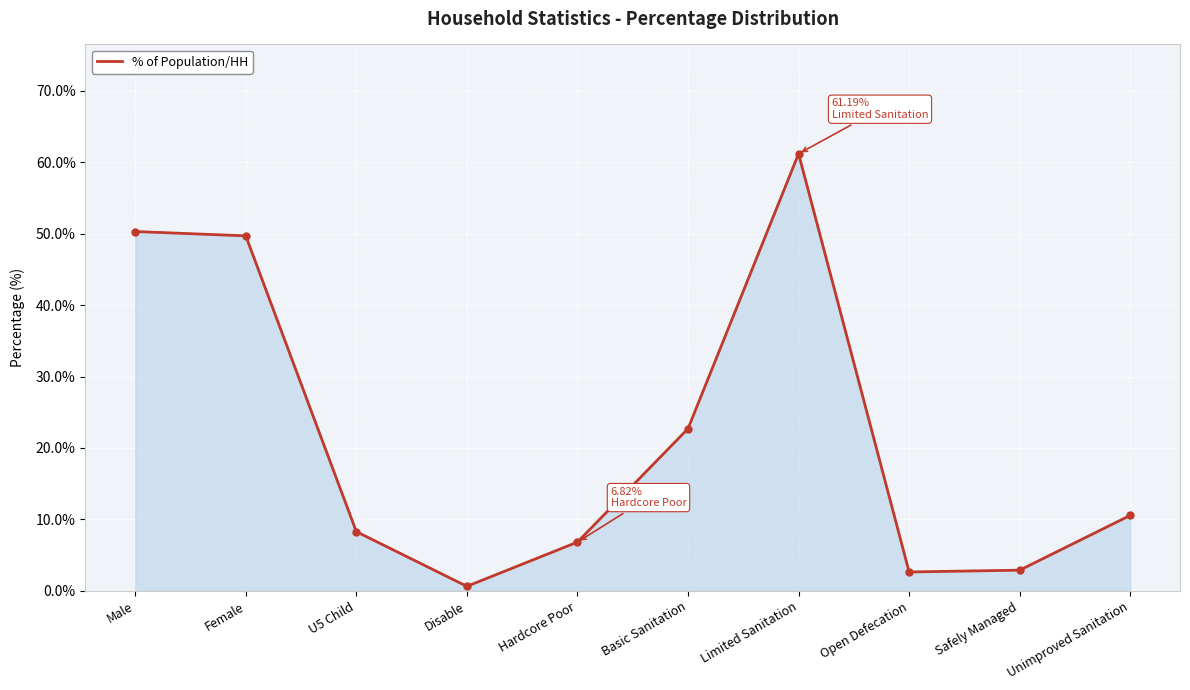

The chart shows a value of 3.7 at U5 Child. True or false?

False